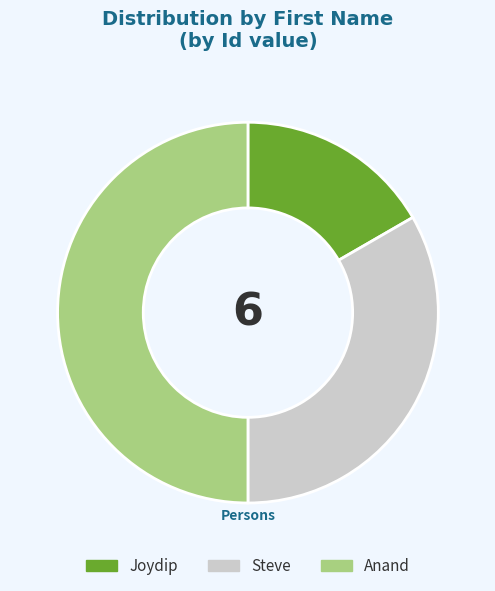

What is the ratio of the value at Joydip to the value at Anand?

0.3